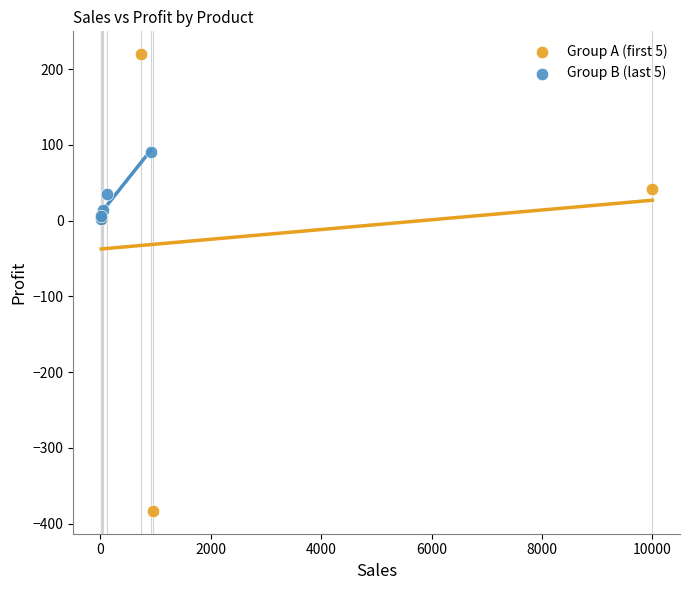

Which series has the largest Y range (max minus min)?

Group A (first 5)